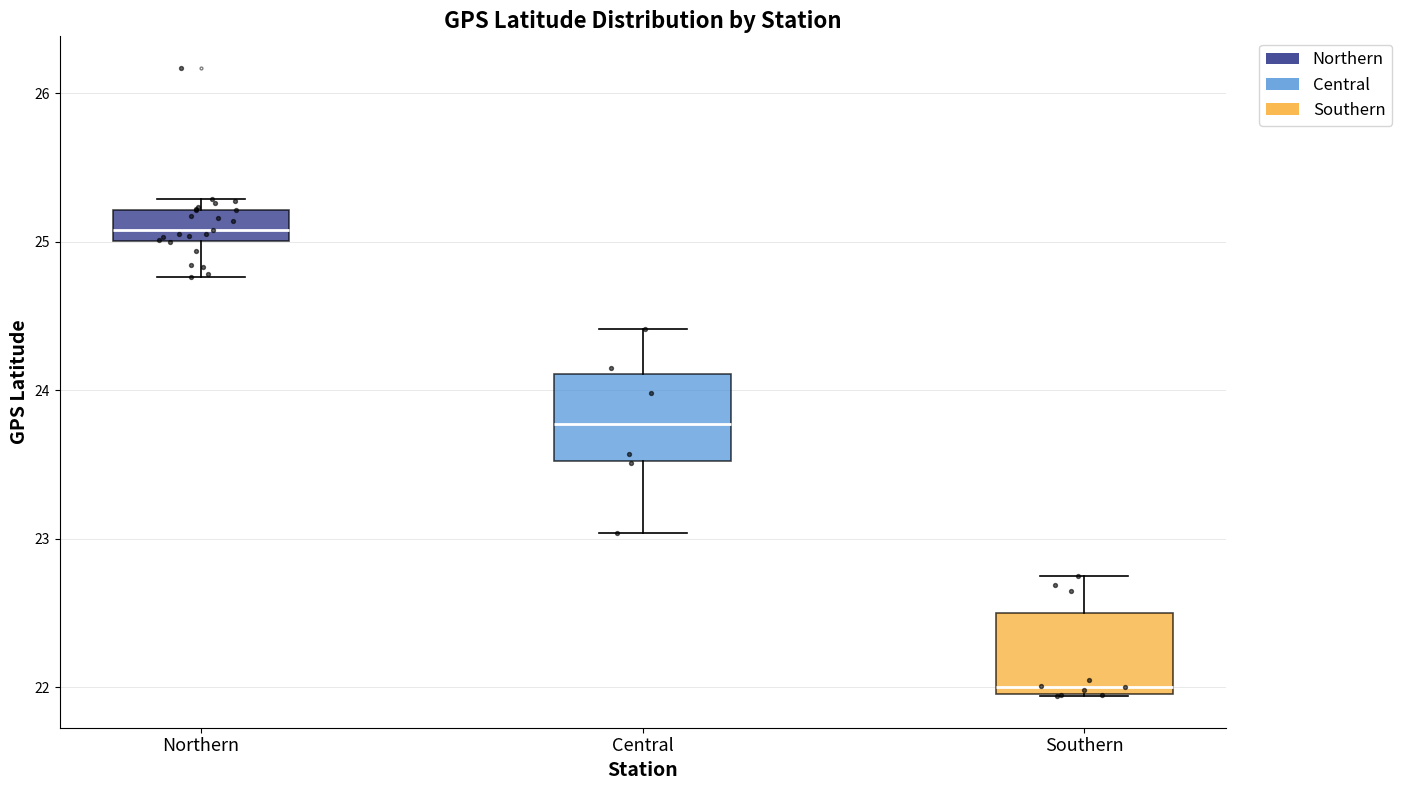

Reading left to right, read every box against the y-axis: the position of its median line, the range the box covers, and the ends of its whiskers. The values are not printed on the chart, so give them approximately, as read against the axis.

Northern: median 25.1, box 25.0 to 25.2, whiskers 24.8 to 25.3
Central: median 23.8, box 23.5 to 24.1, whiskers 23.0 to 24.4
Southern: median 22.0 (just above the box's lower edge), box 22.0 to 22.5, whiskers 21.9 to 22.8